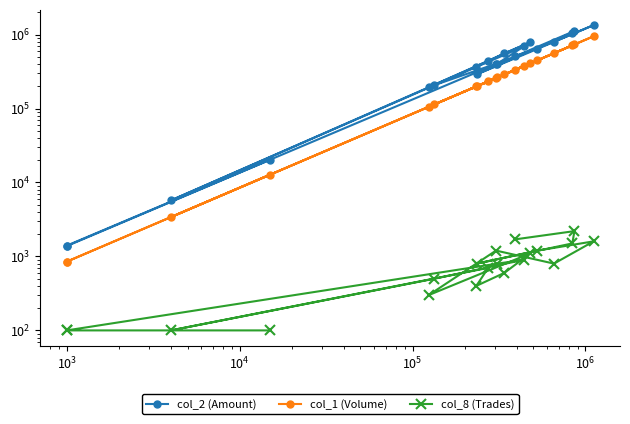

What is the spread (max minus min) of values at $\mathdefault{10^{6}}$?

206440